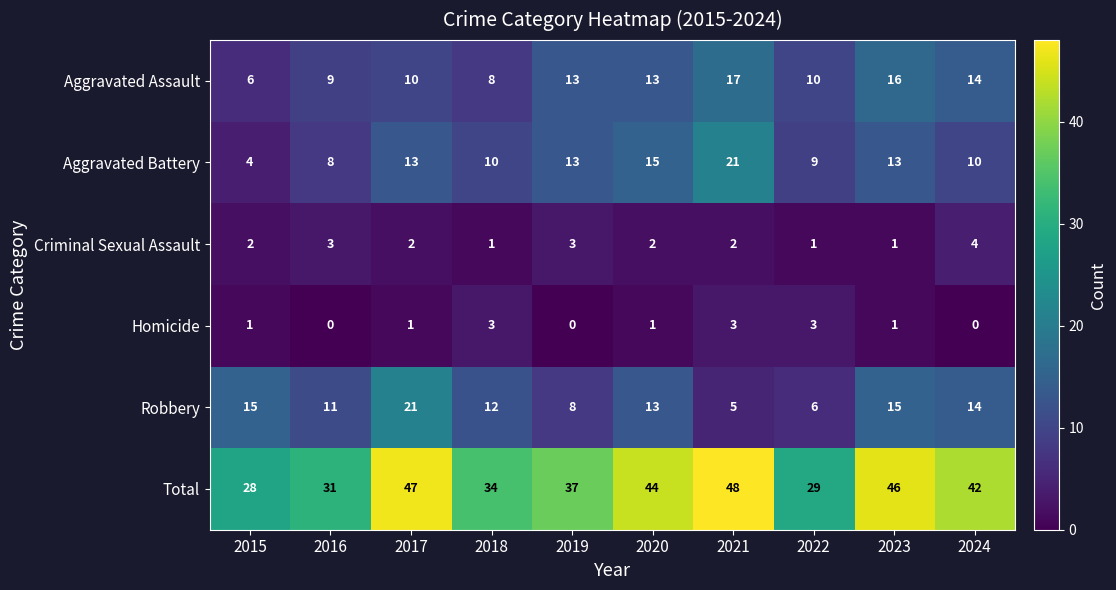

Which category has the highest value across all series?

2021